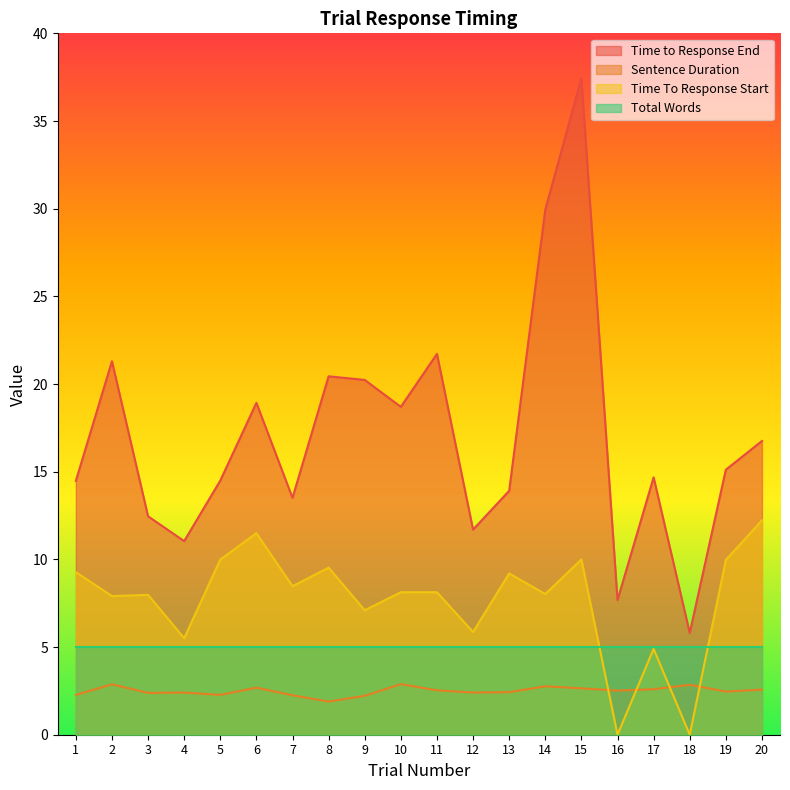

What is the value of the Sentence Duration point at the 4th from the left?

2.4